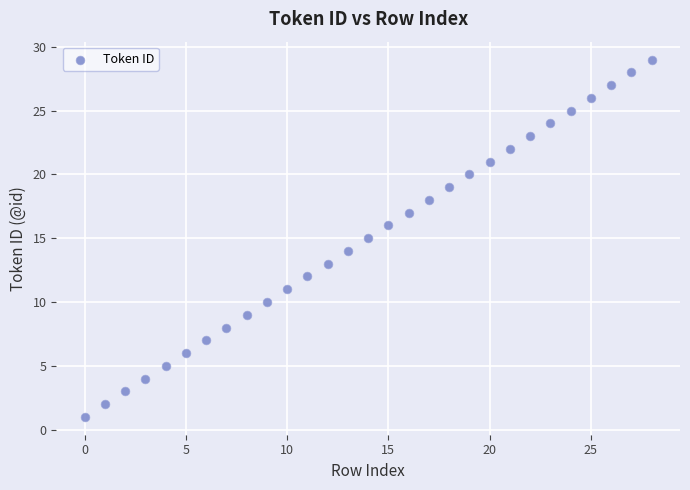

What is the range of Y values (max minus min)?

28